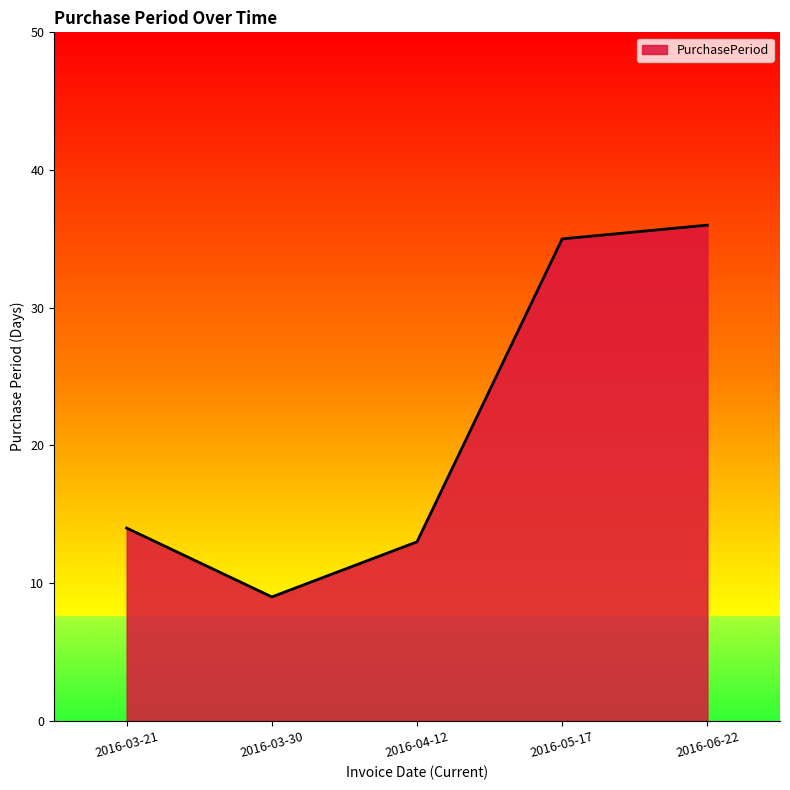

Reading right to left, extract all data points from this chart.

36	35	13	9	14